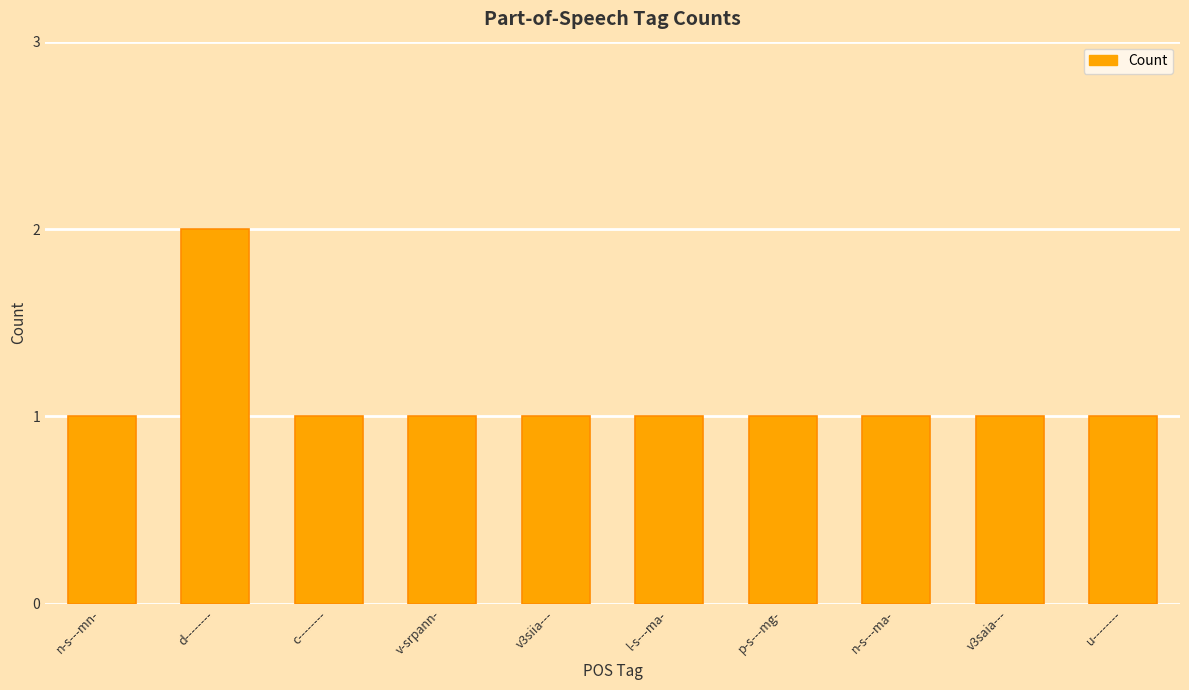

Count the number of categories in the chart.

10